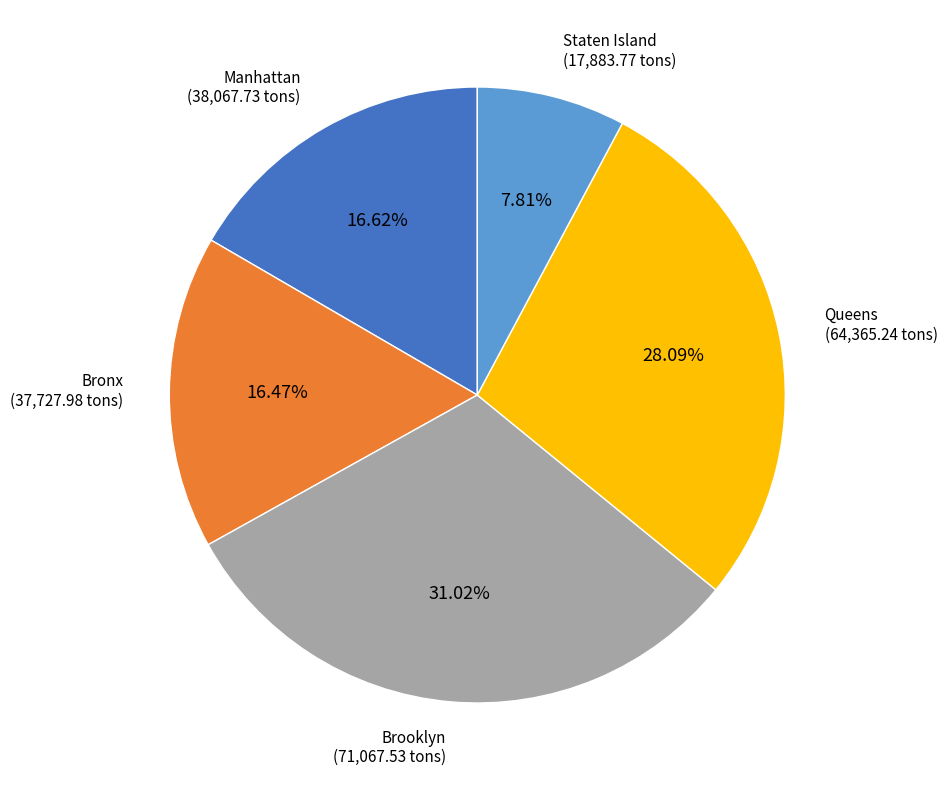

To the nearest percent, what is the difference between the largest and smallest slice percentages?

23%